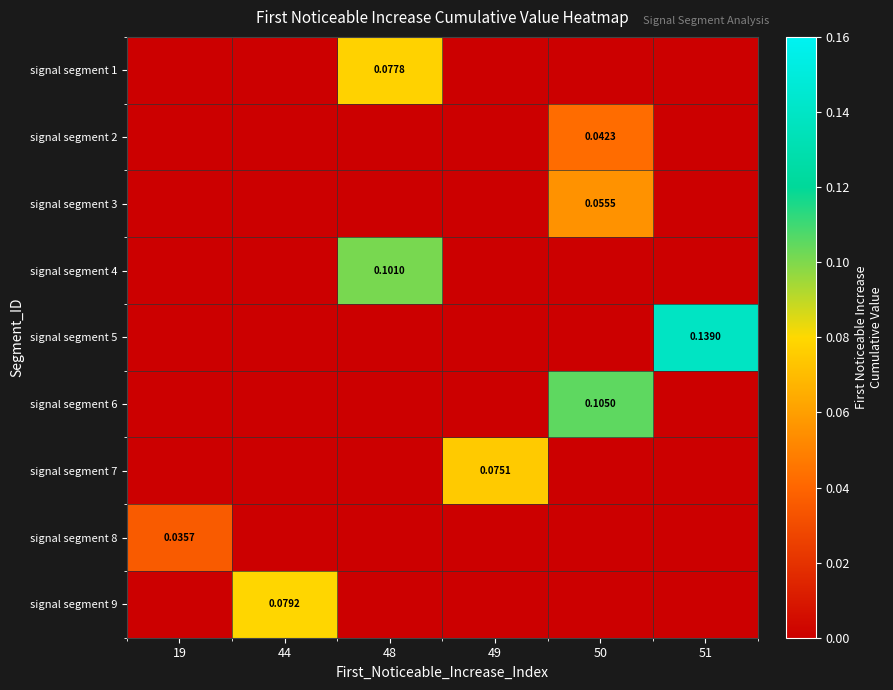

Between 51 and 19, which is larger?

51